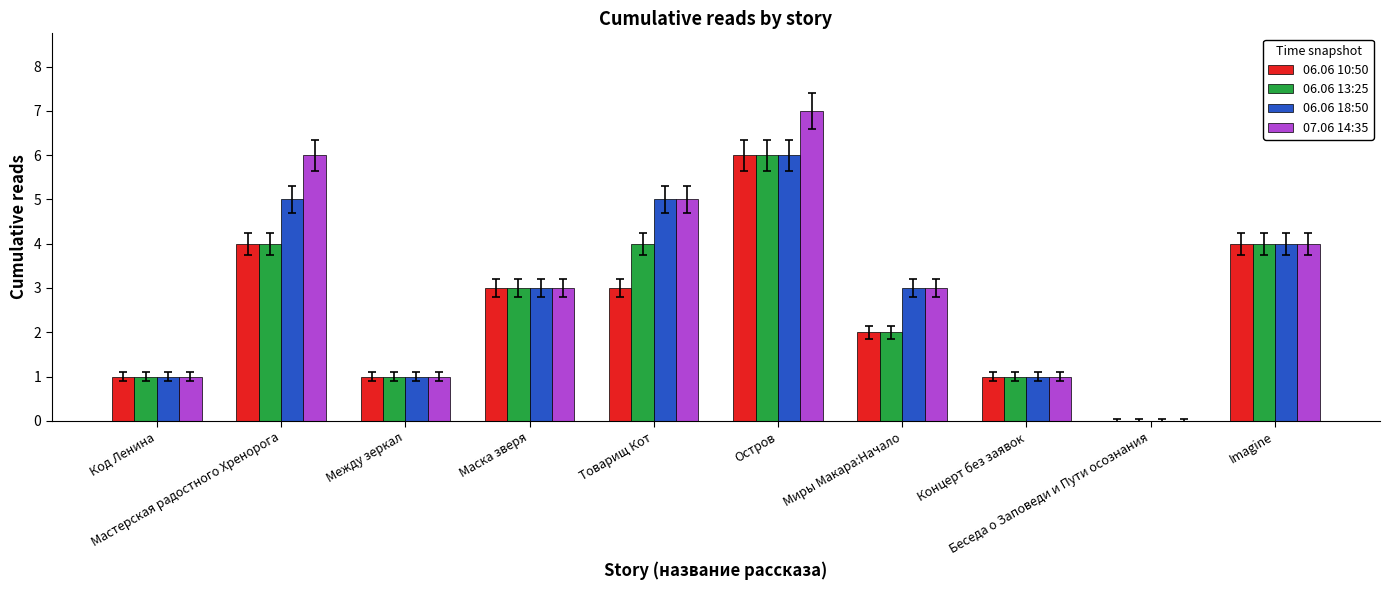

Is it true that 06.06 10:50 equals 6 at Остров?

True